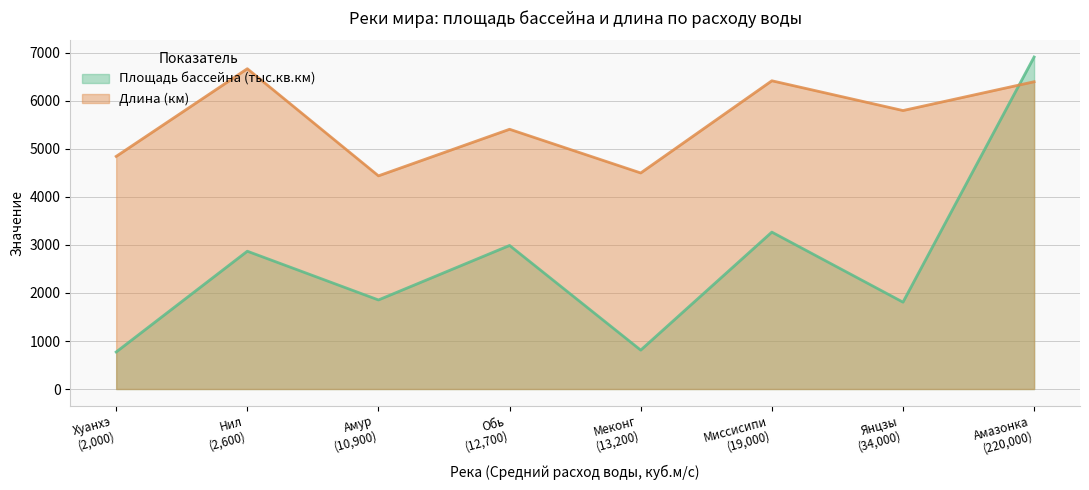

Which series has the largest total across all categories?

Длина (км)